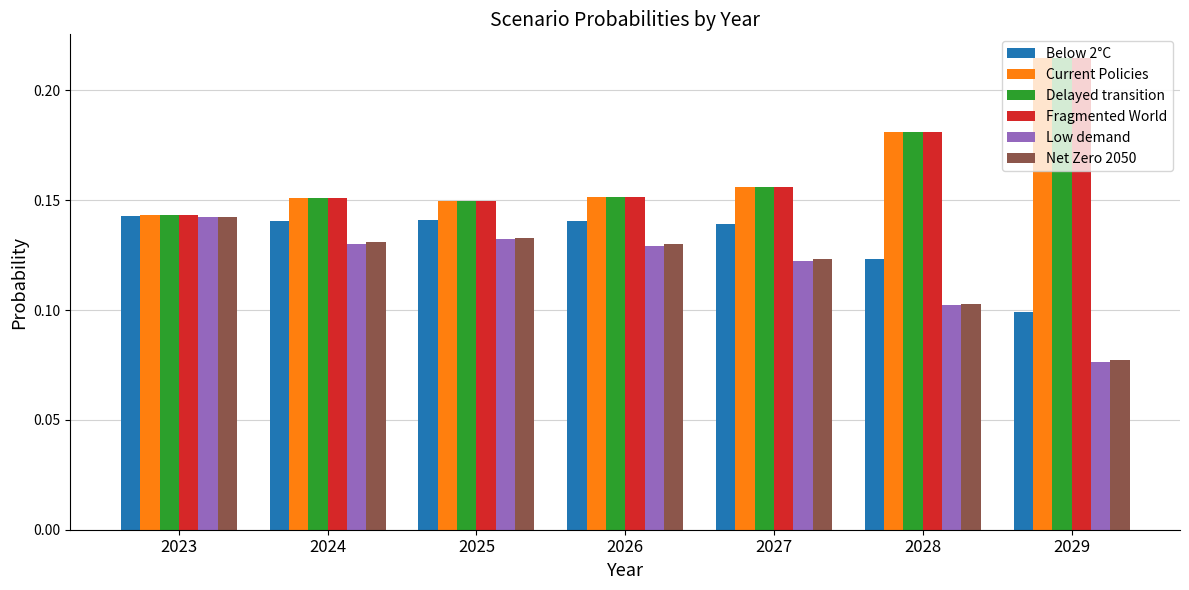

Which label corresponds to the largest value in the chart?

2029